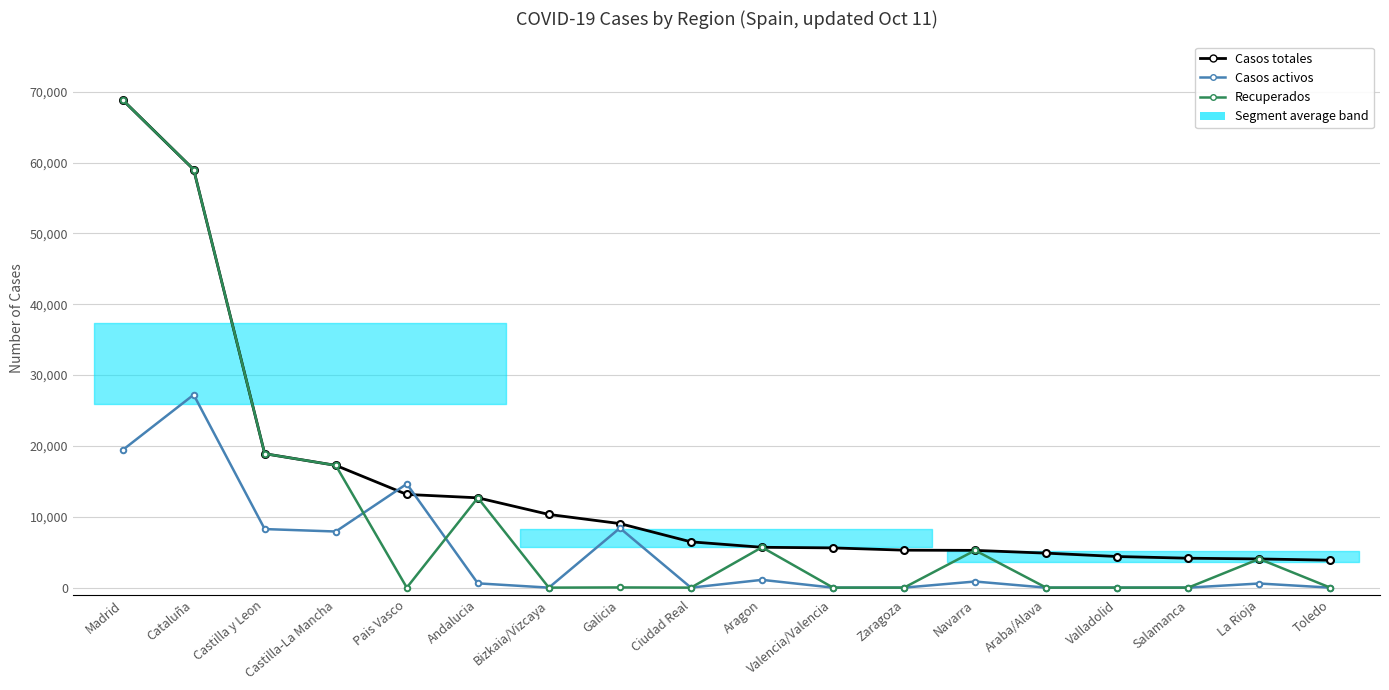

How many values in the Casos totales series exceed 6464?

8